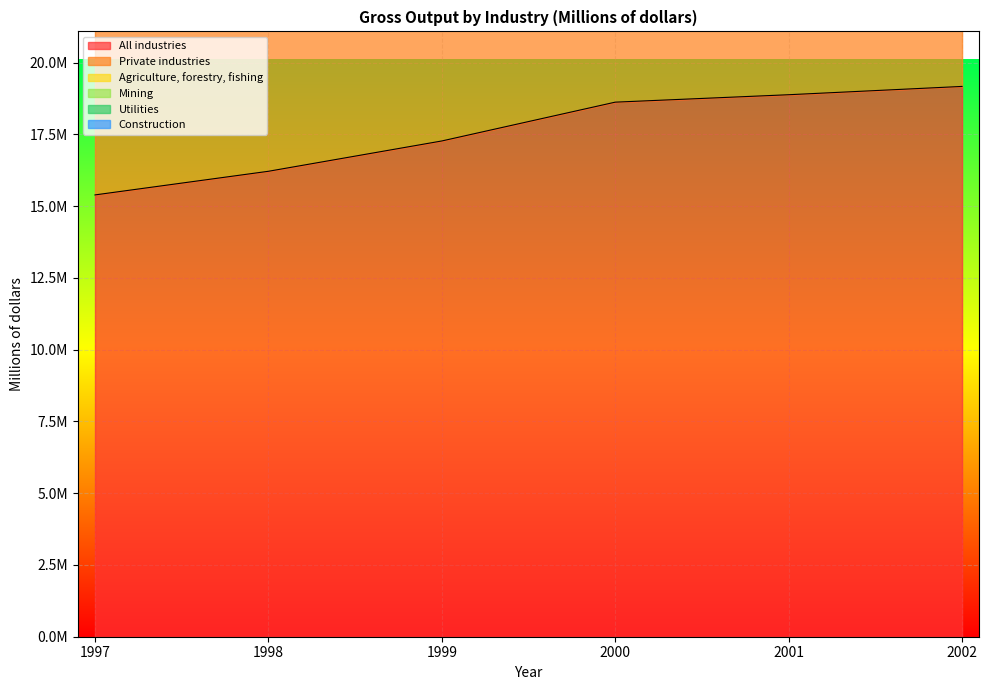

At which label does Private industries first exceed 35300302?

2001